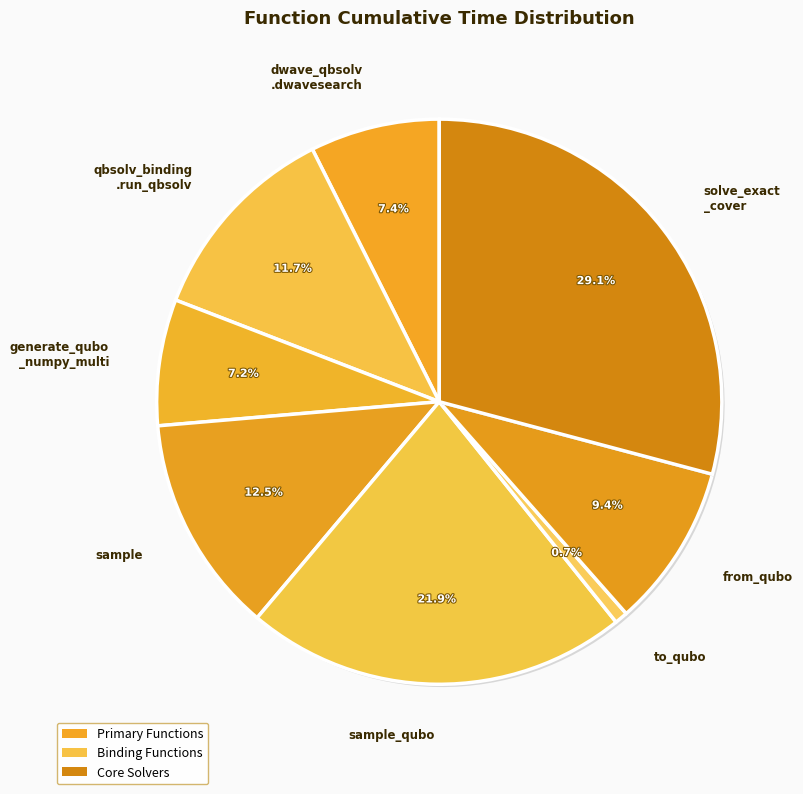

How many slices are in this pie chart?

8